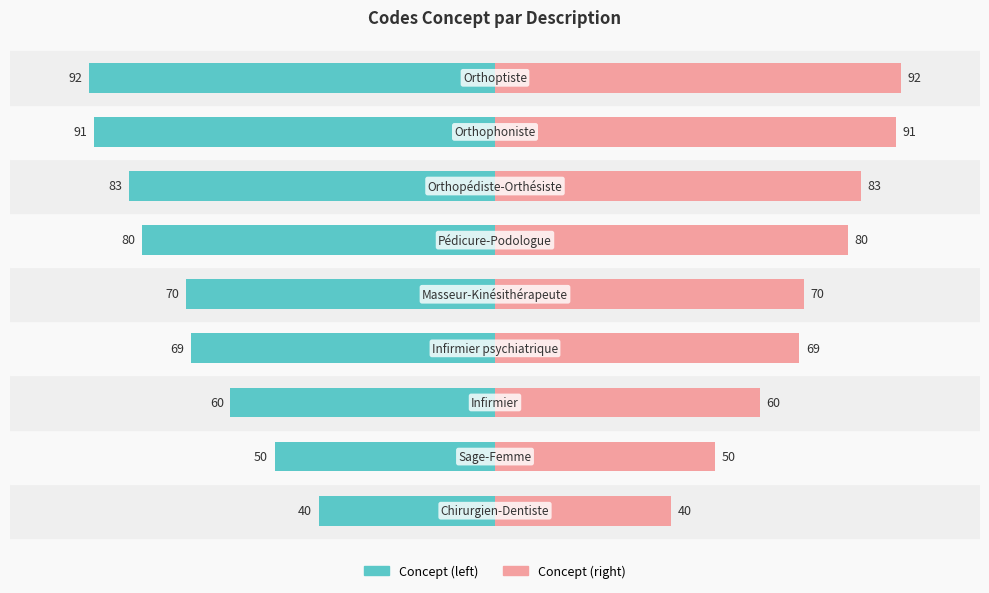

List the series in order of their peak value, lowest first.

Concept (left), Concept (right)